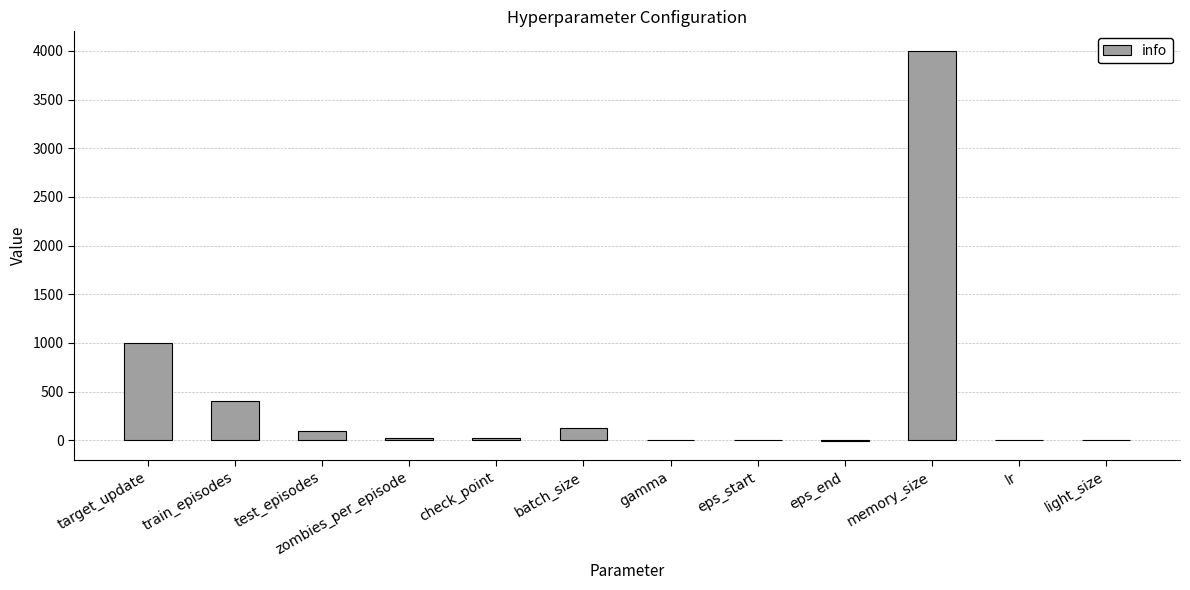

How many series are shown in this chart?

1